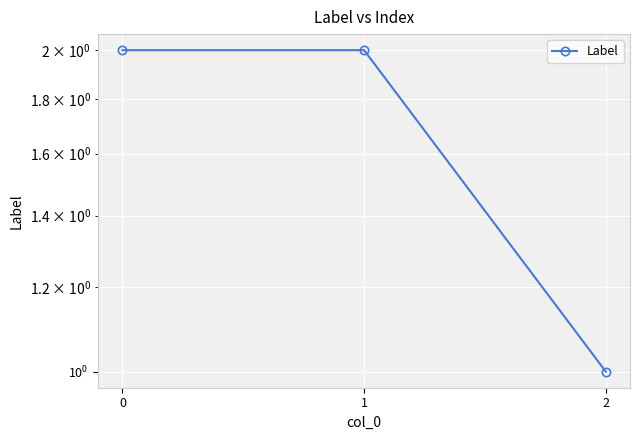

The value at 2 is 1. True or false?

True